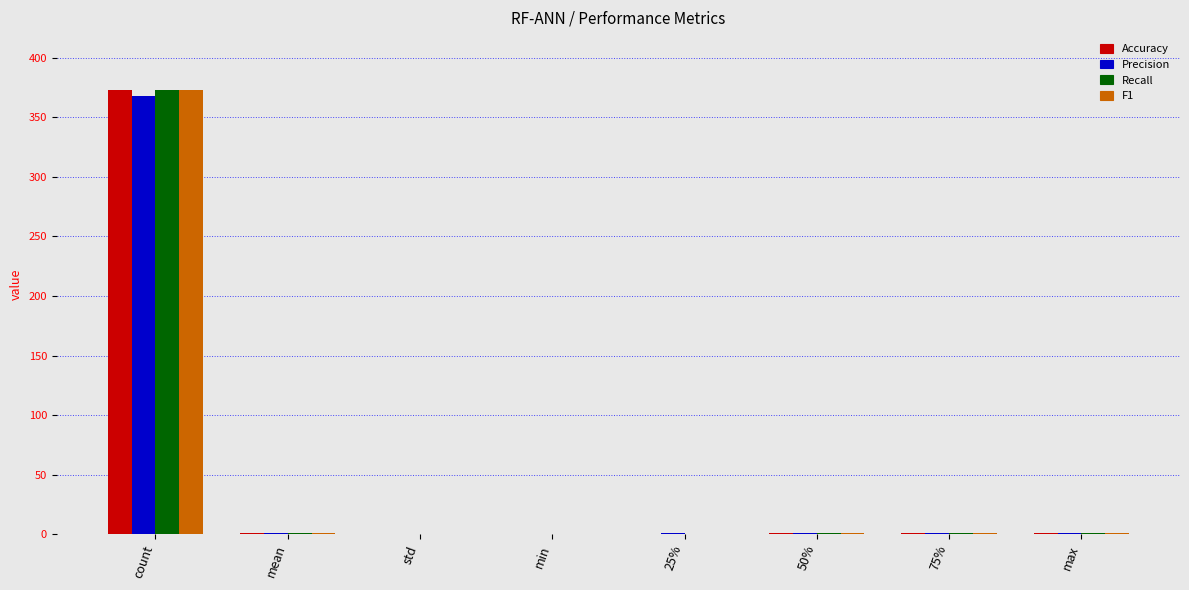

Which category has the highest value in the Precision series?

count